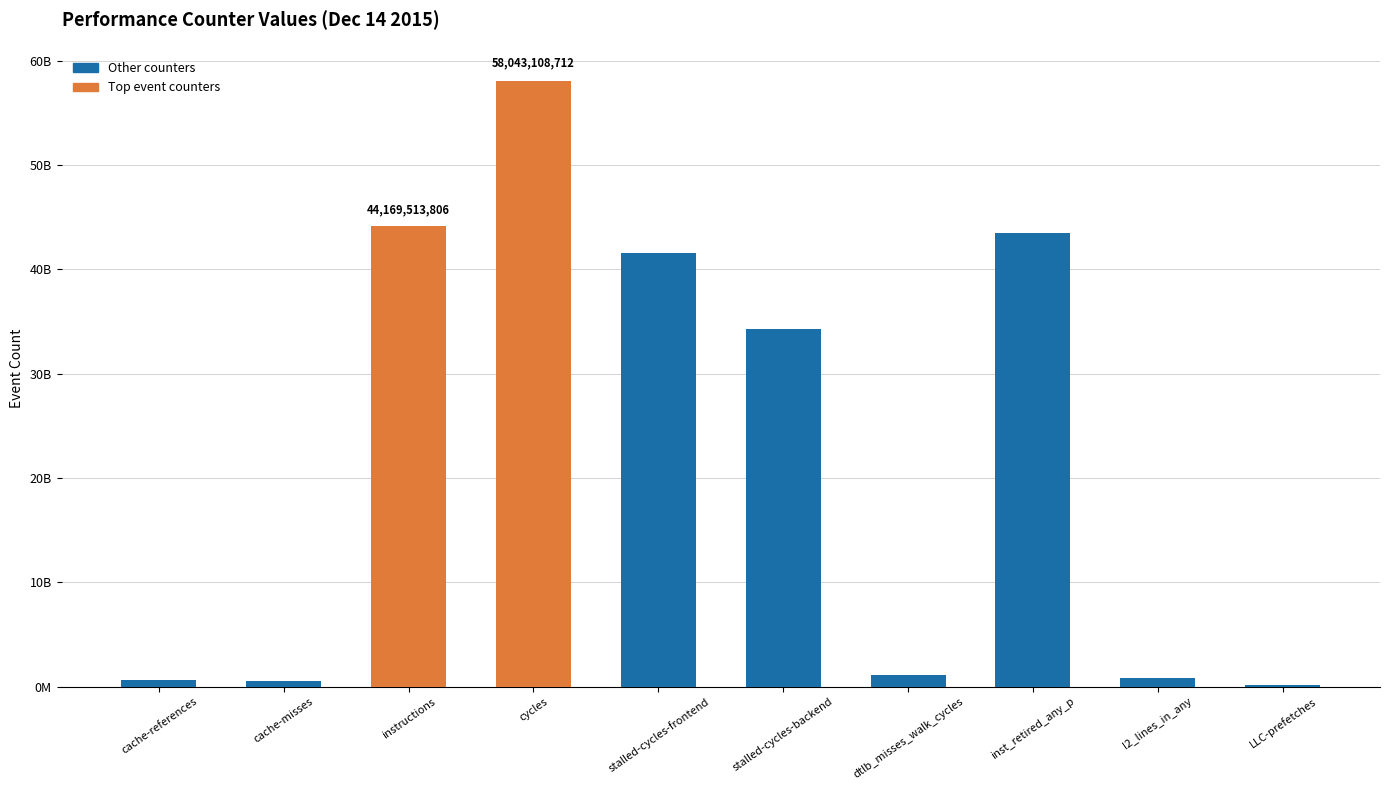

Is it true that the value at cache-misses is 558548241?

True